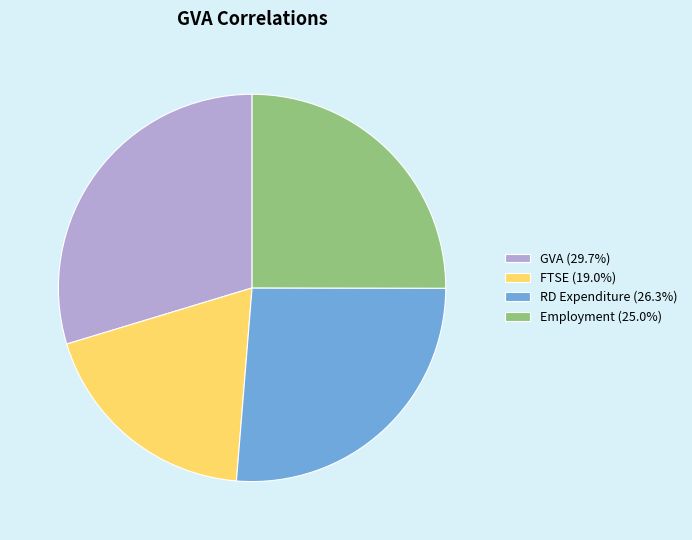

Is the sum of GVA (29.7%) and Employment (25.0%) greater than half?

Yes